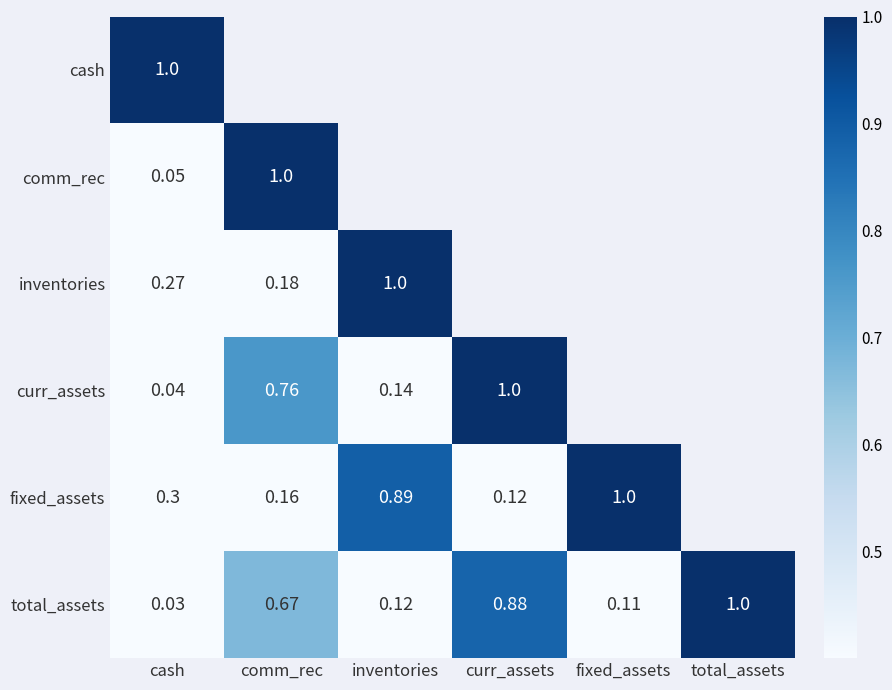

Is the value of total_assets at cash greater than the value of fixed_assets at cash?

No